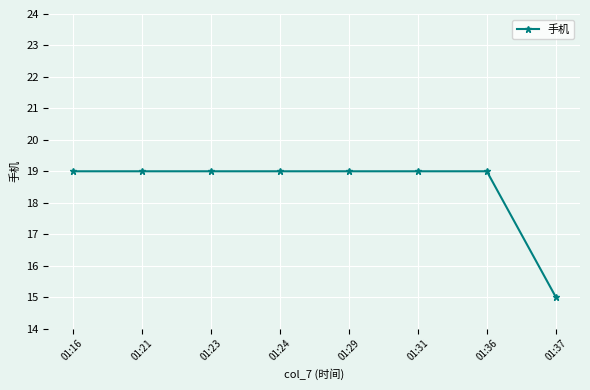

Approximately how many times larger is the value at 01:21 compared to 01:36?

1.0